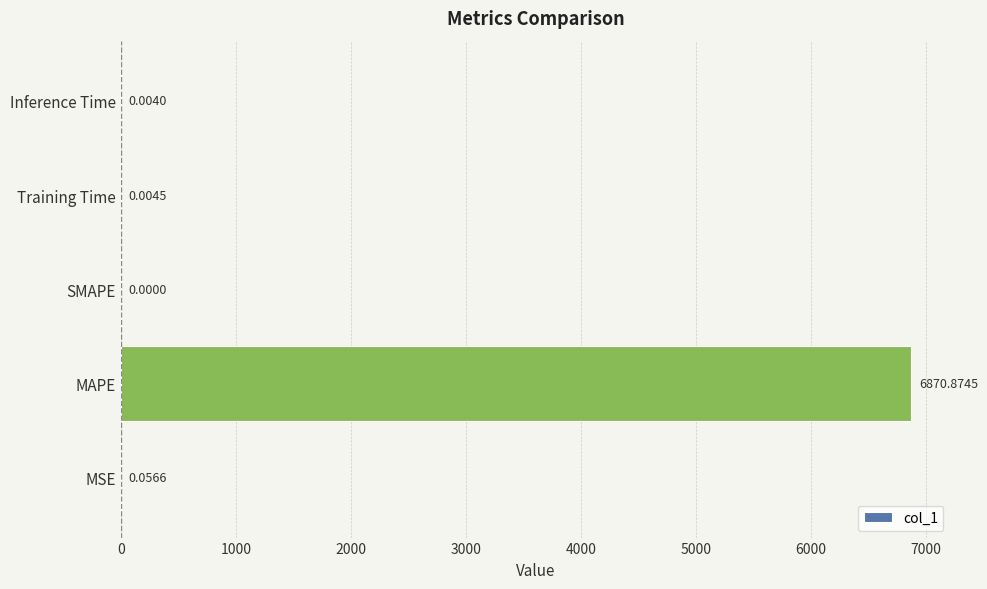

At which category does the chart reach its peak across all series?

MAPE